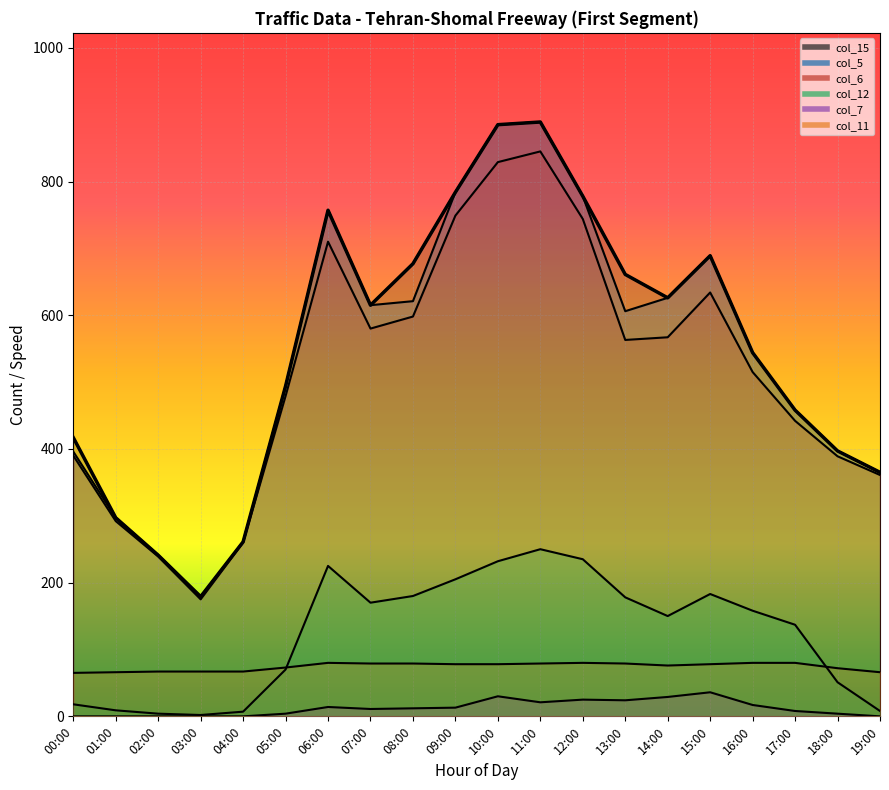

What is the greatest value displayed?

889